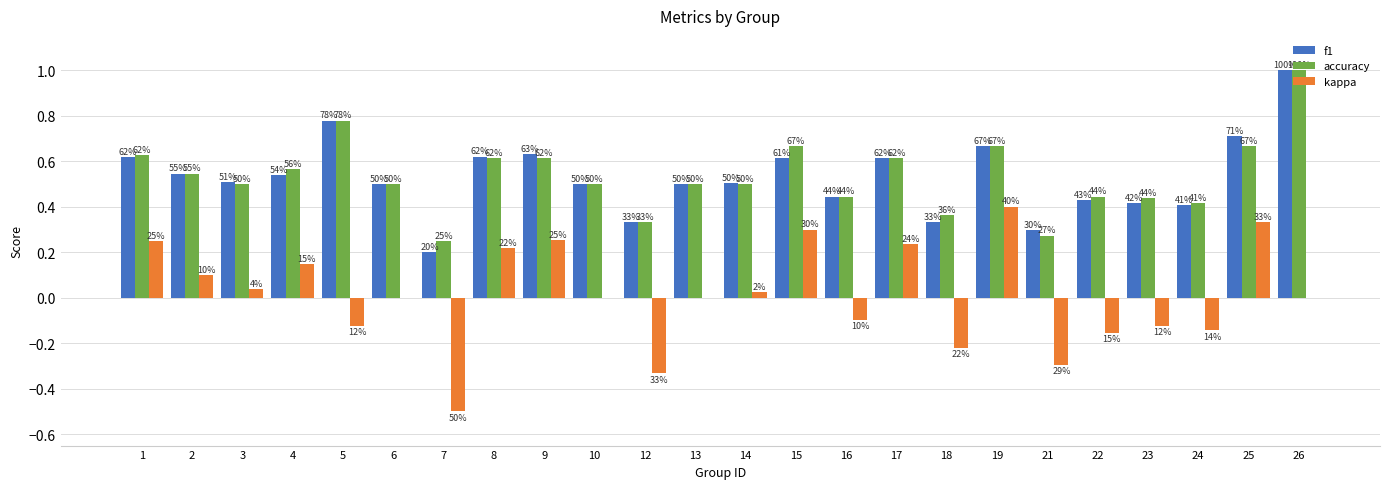

What are all the series names shown in the legend?

f1, accuracy, kappa